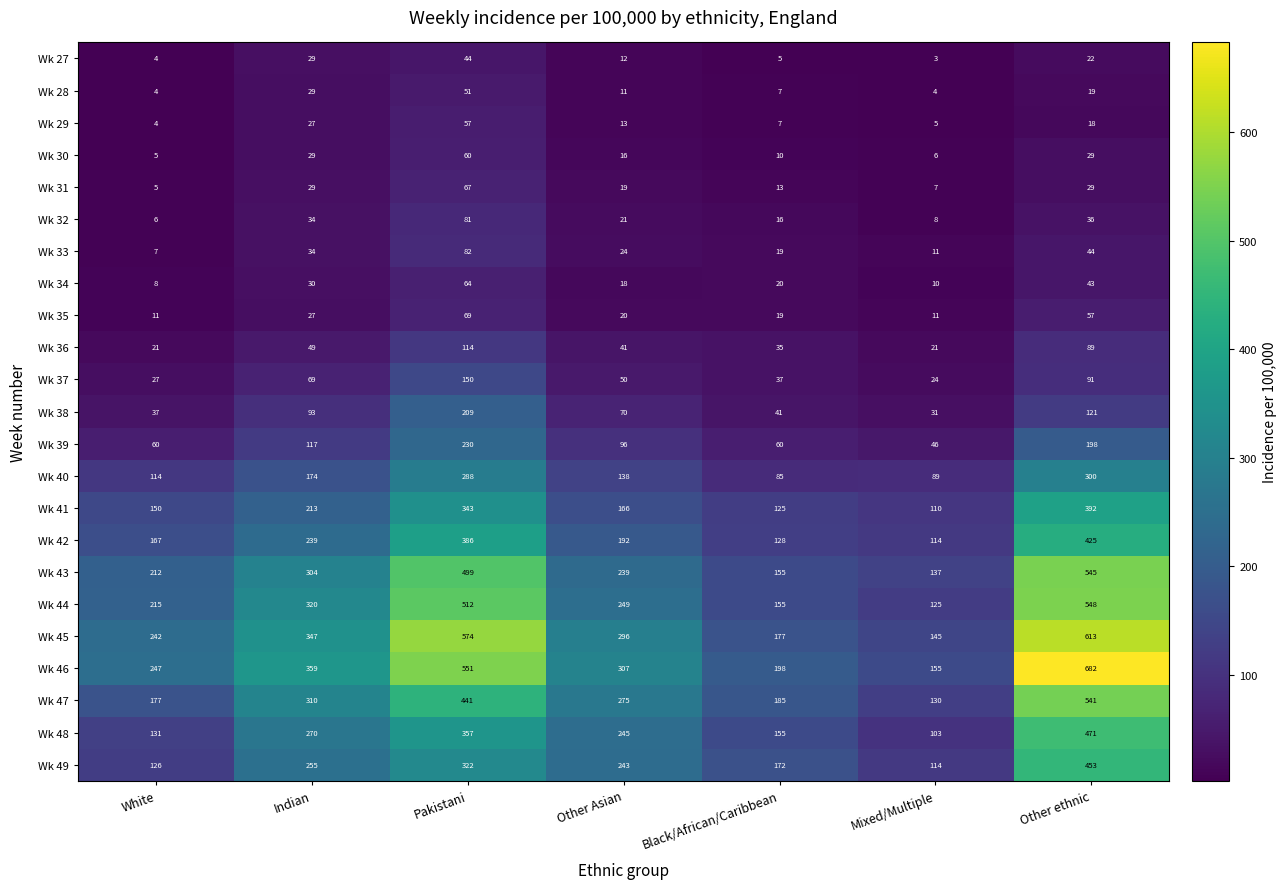

At which category is the sum across all series the highest?

Other ethnic